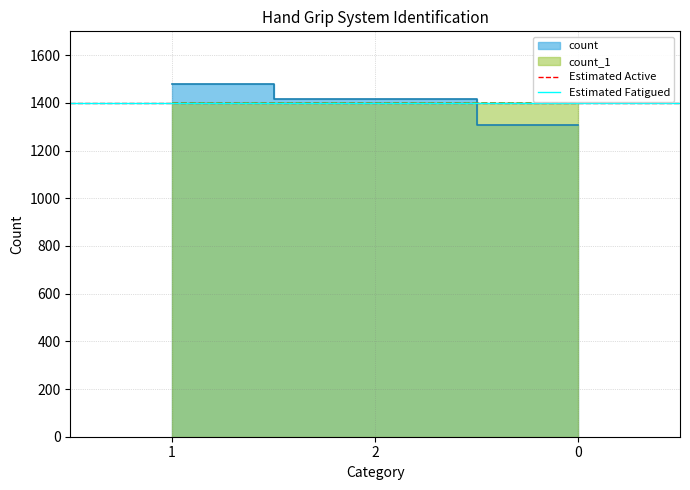

Reading left to right, extract all data points from this chart.

1478	1418	1307